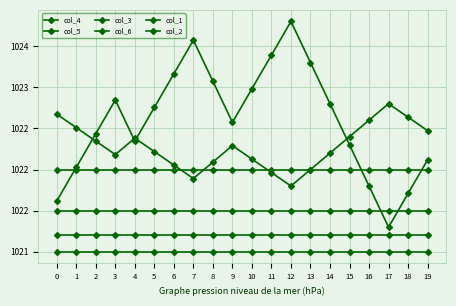

What is the greatest value displayed?

1023.8